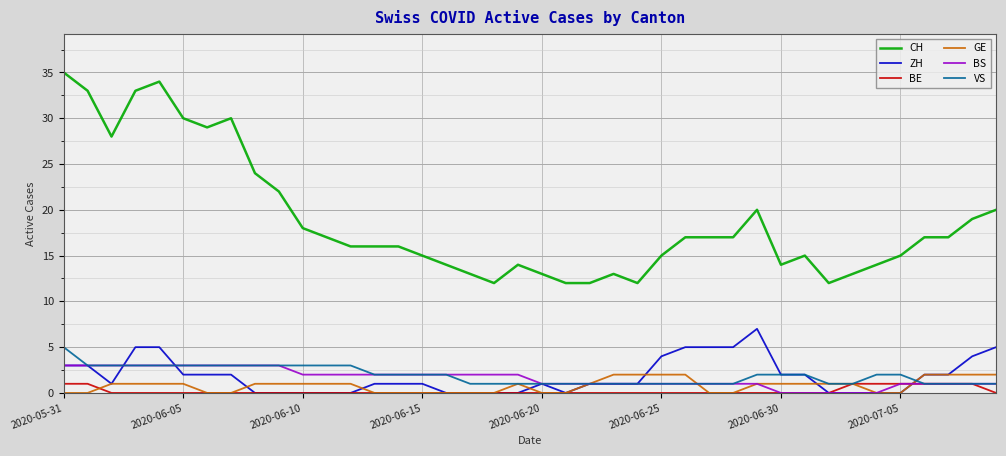

Which series has the largest range (max minus min)?

CH